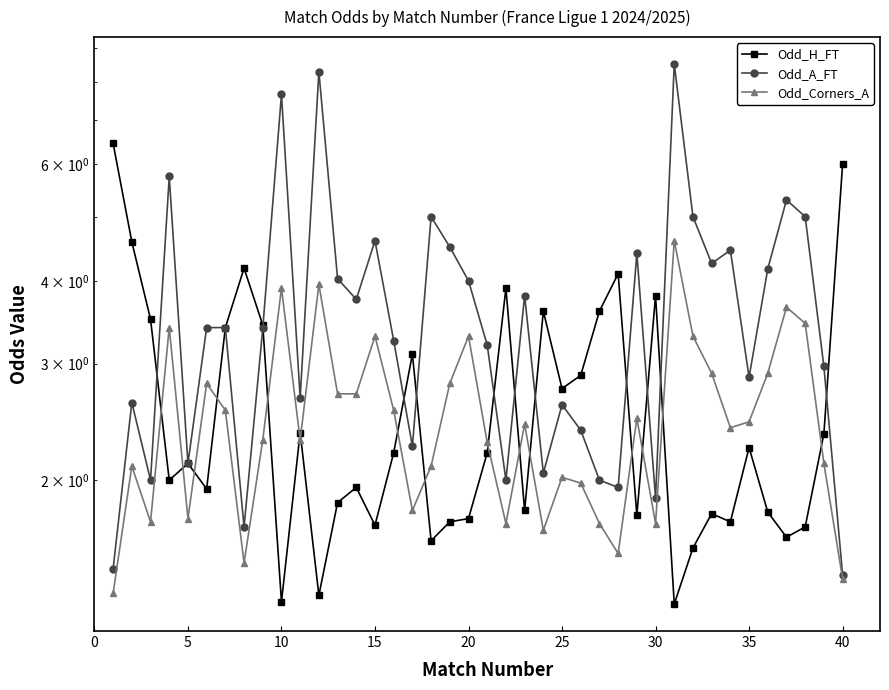

Count the number of data series in this chart.

3